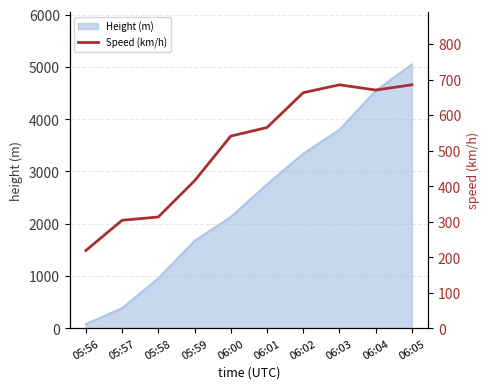

List the labels in order of Height (m) value, smallest first.

05:56, 05:57, 05:58, 05:59, 06:00, 06:01, 06:02, 06:03, 06:04, 06:05